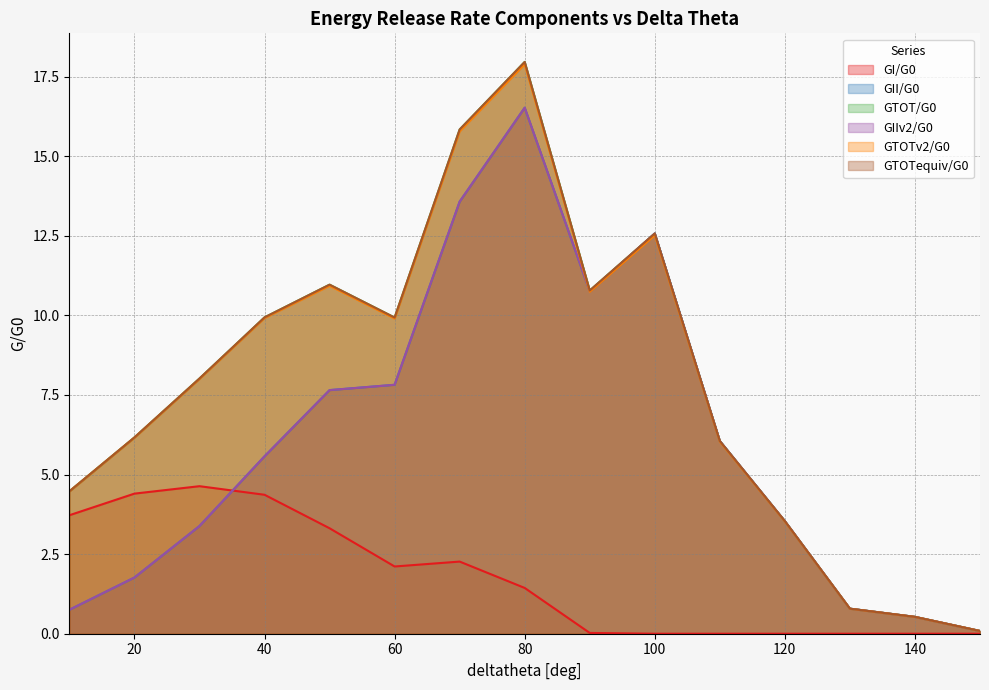

At which category does GII/G0 reach its first local peak?

80.0